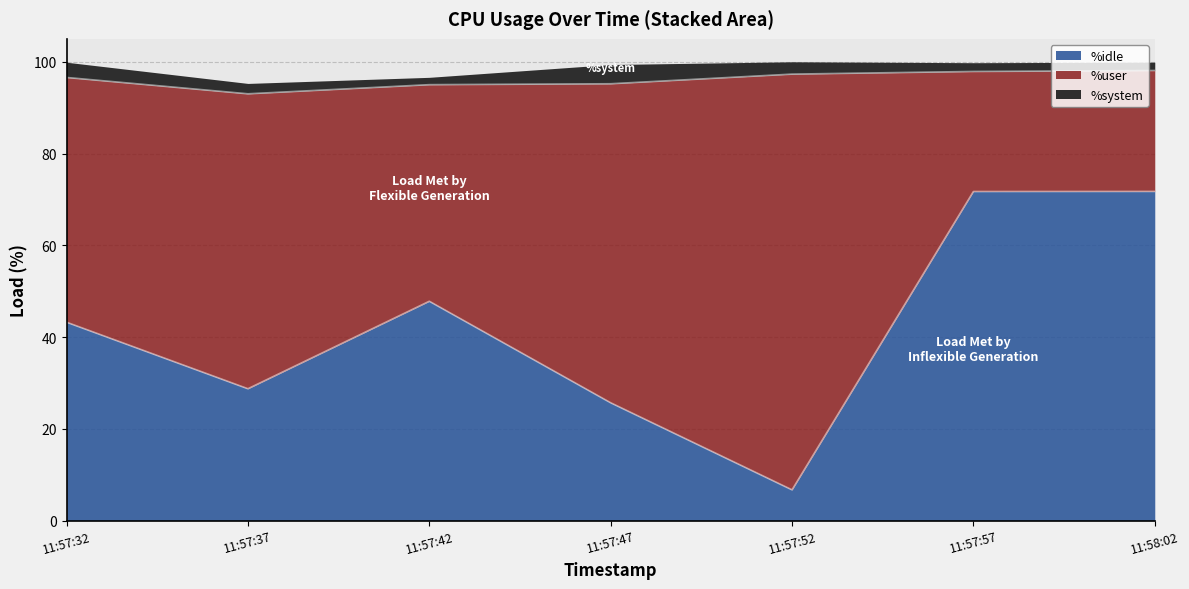

Reading right to left, extract all data points from this chart.

%idle: 11:58:02=71.7	11:57:57=71.7	11:57:52=6.7	11:57:47=25.7	11:57:42=47.8	11:57:37=28.7	11:57:32=43.2
%user: 11:58:02=26.4	11:57:57=26.2	11:57:52=90.6	11:57:47=69.5	11:57:42=47.2	11:57:37=64.3	11:57:32=53.4
%system: 11:58:02=1.8	11:57:57=1.9	11:57:52=2.7	11:57:47=4.2	11:57:42=1.6	11:57:37=2.3	11:57:32=3.3